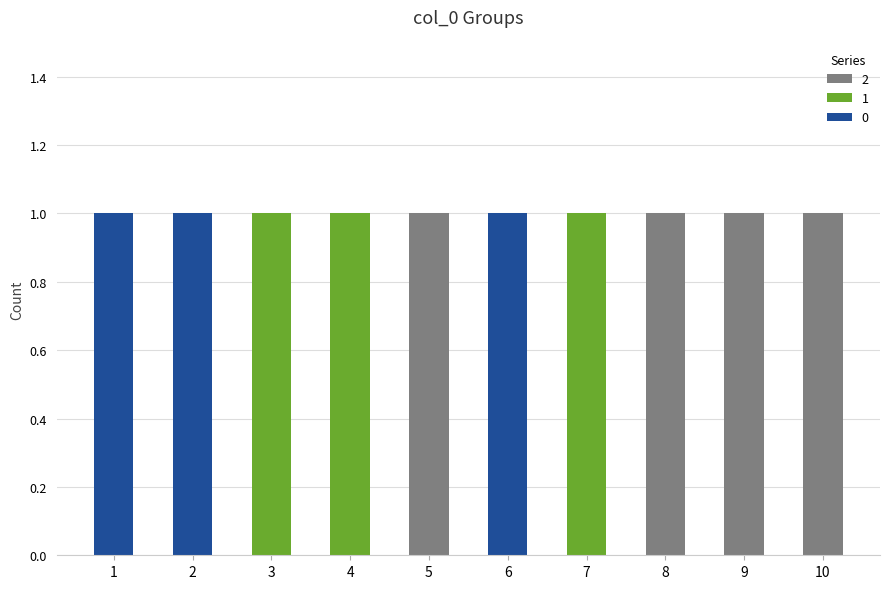

The value of 0 at 3 is 0. True or false?

True